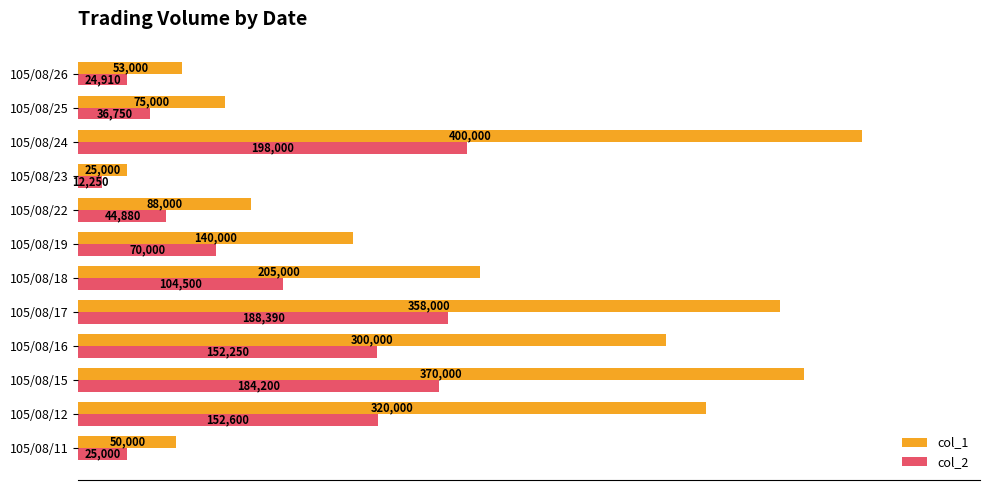

List the series in order of their overall mean, highest first.

col_1, col_2